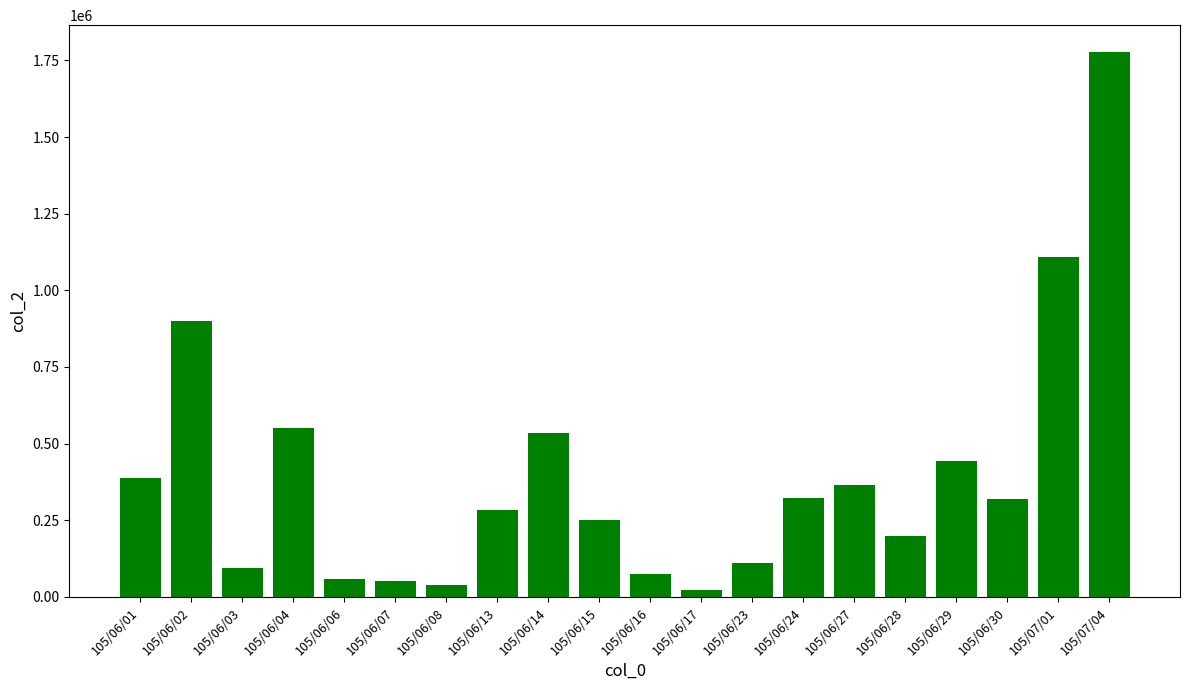

What is the change in value from 105/06/14 to 105/06/16?

-459770